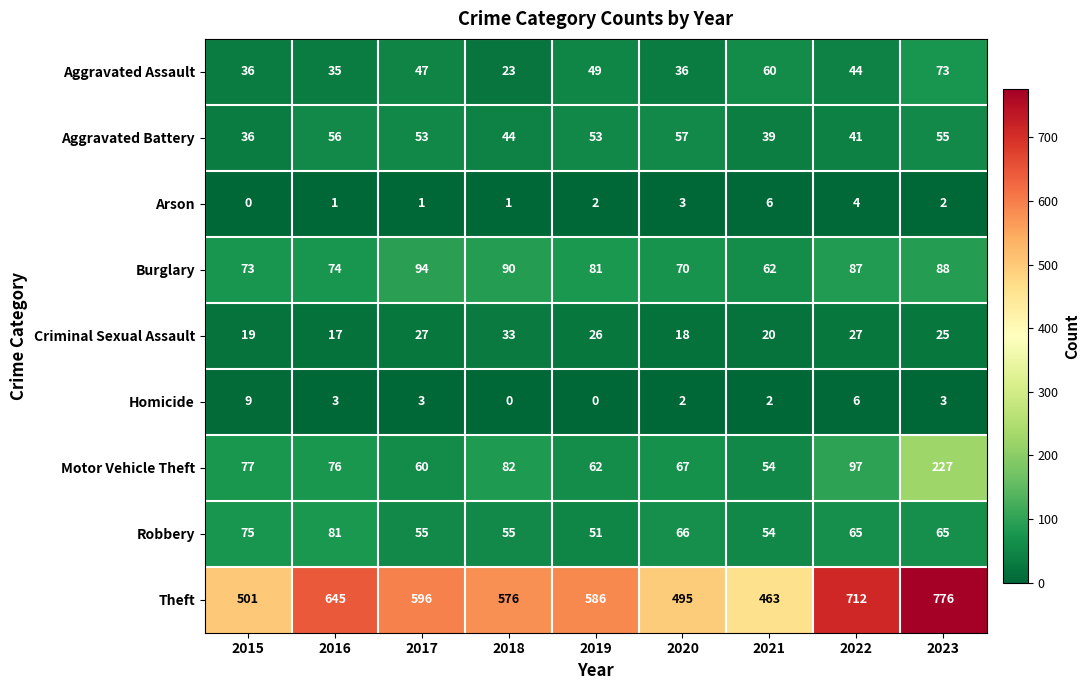

Which series has the largest total across all categories?

Theft